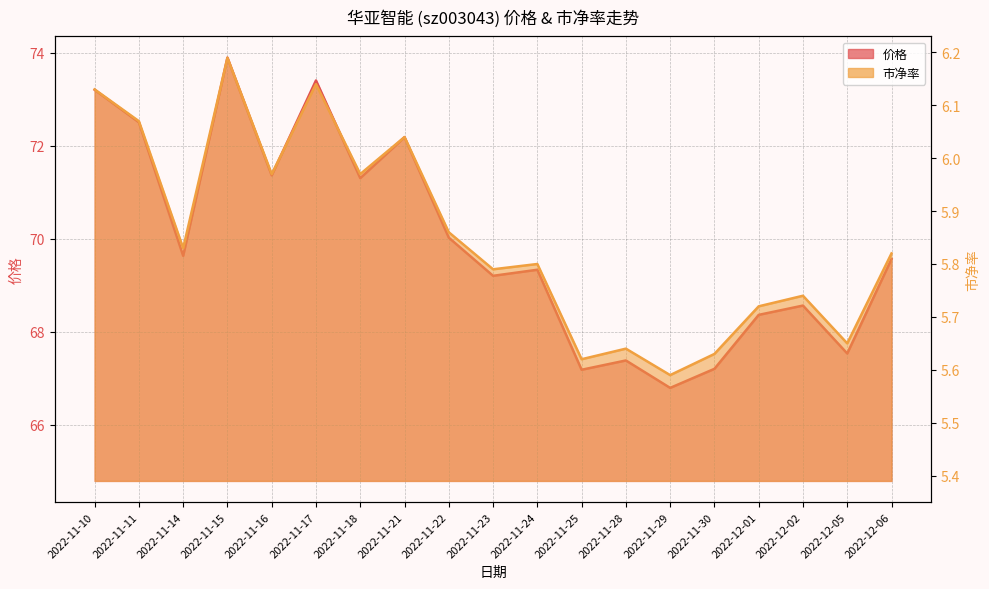

Where is the first local maximum for 市净率?

2022-11-15